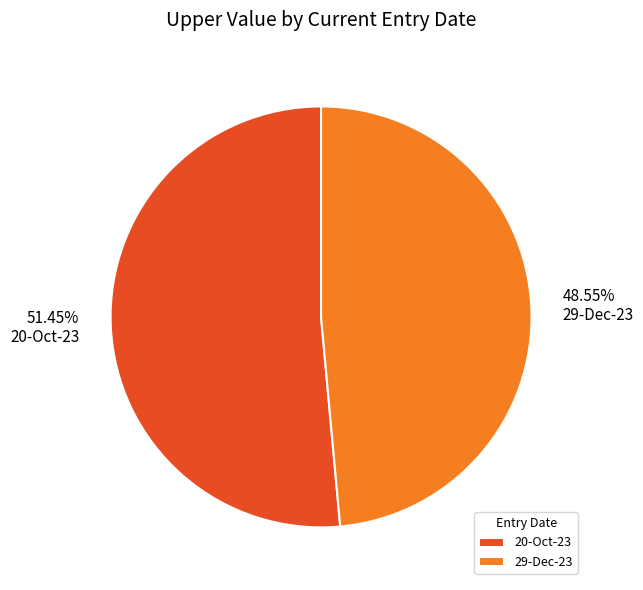

How much of the chart is everything except 20-Oct-23?

48.5%